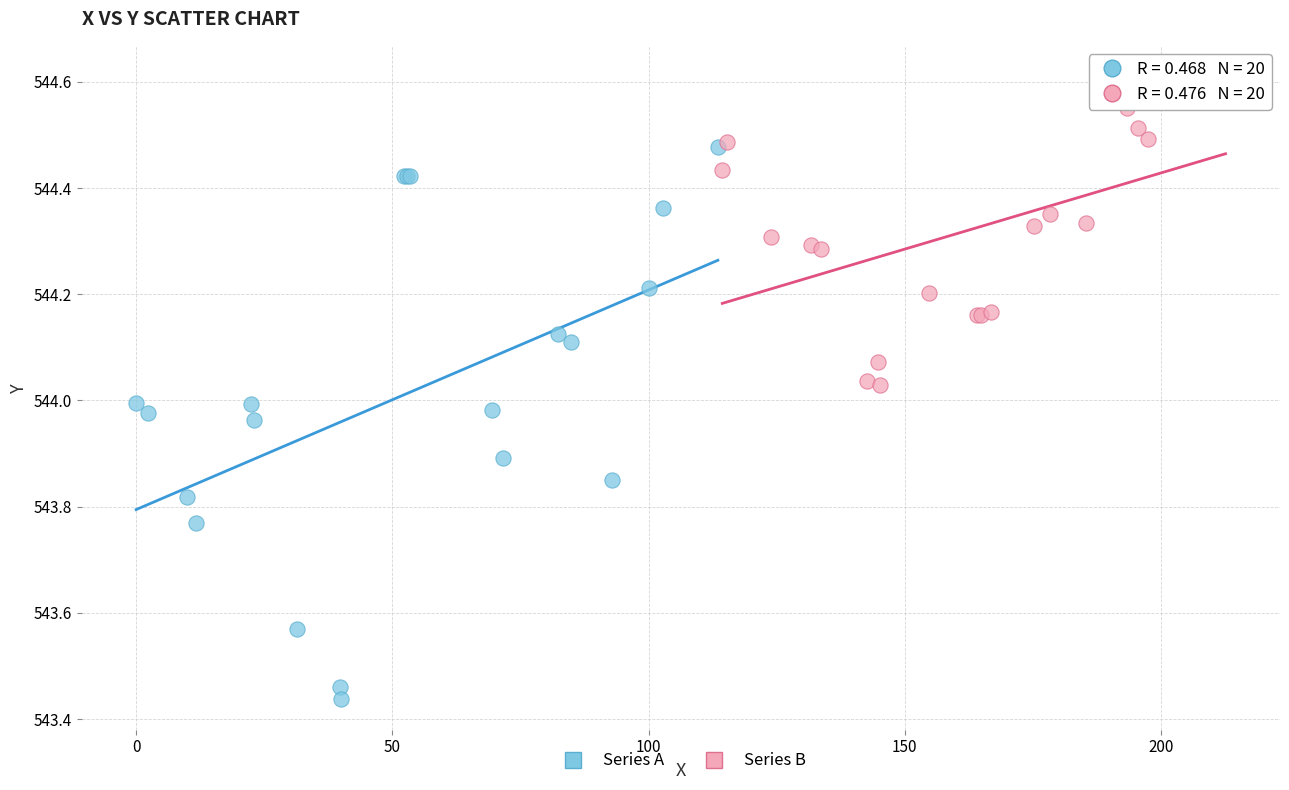

Which series reaches the minimum Y coordinate?

Series A